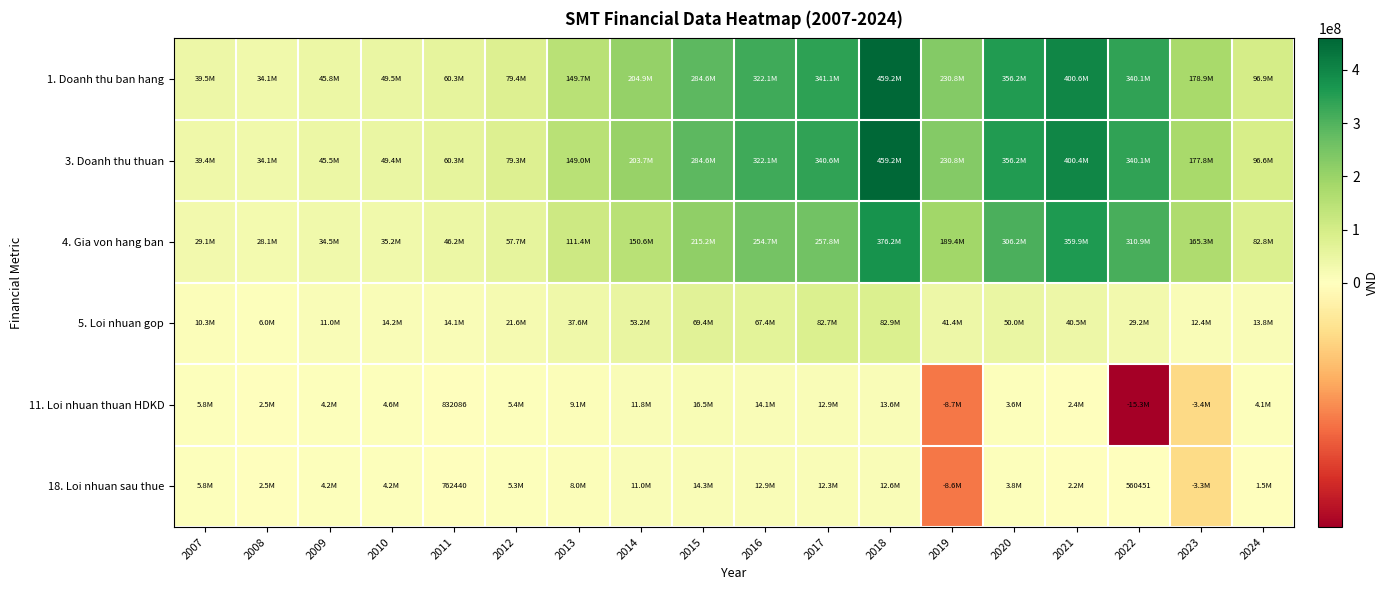

Which category has the highest value in the 4. Gia von hang ban series?

2018